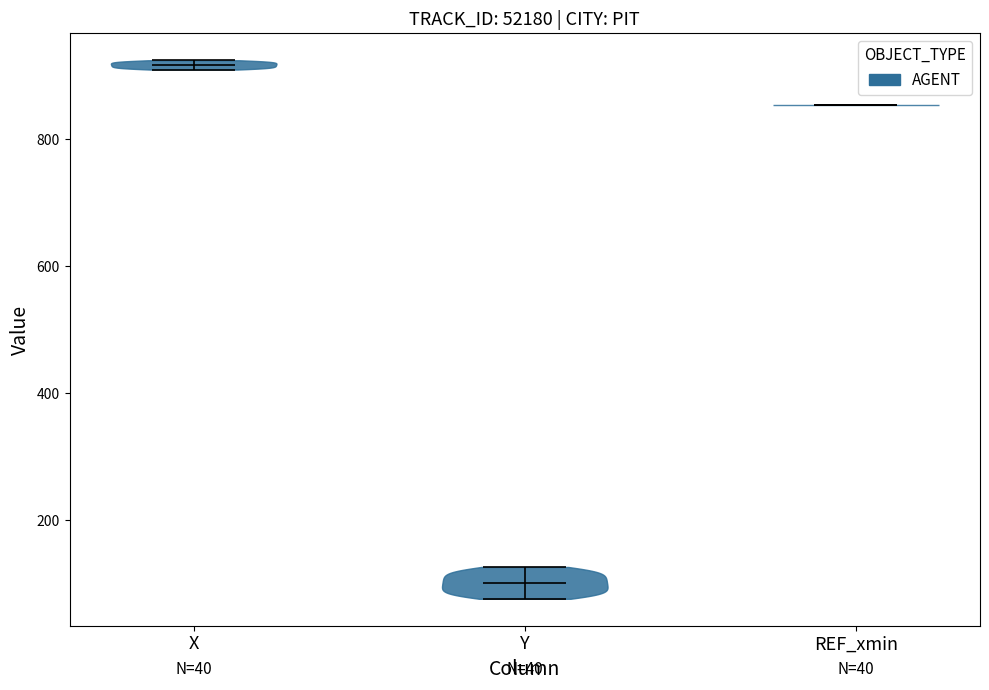

Which violin has the highest median line?

X